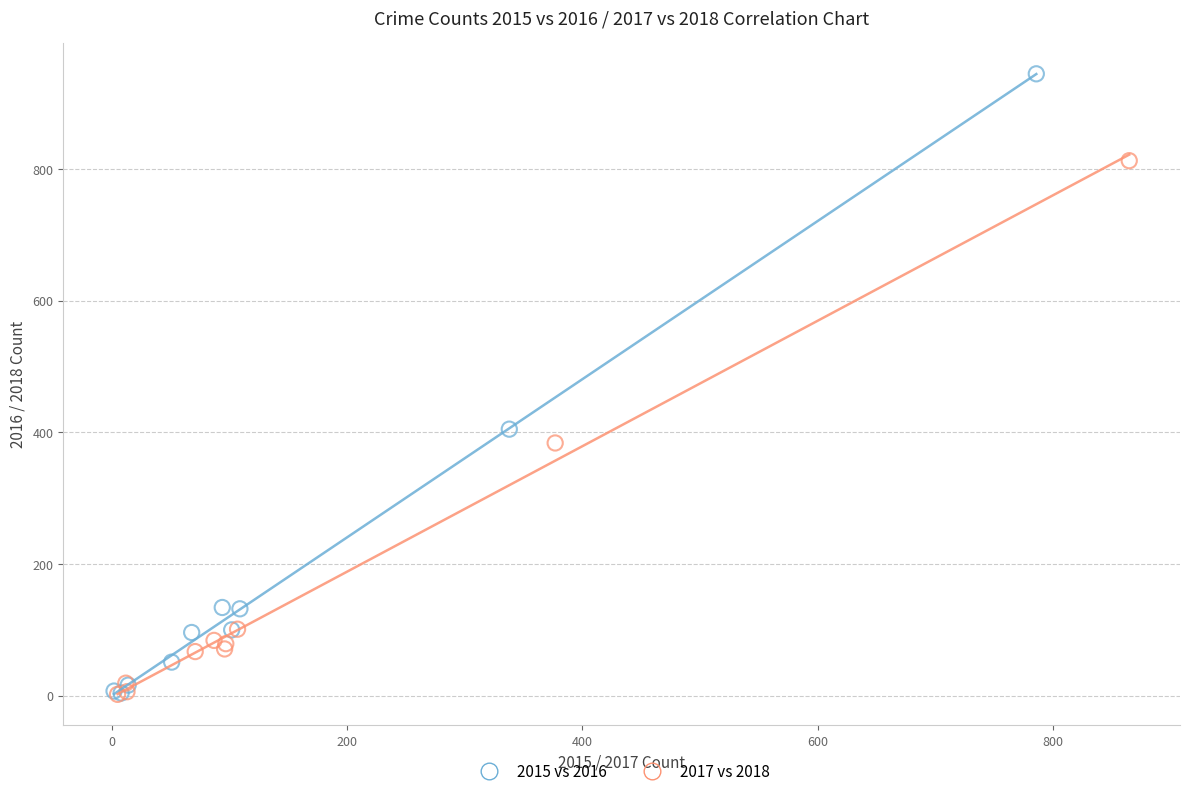

What are all the series names shown in the legend?

2015 vs 2016, 2017 vs 2018